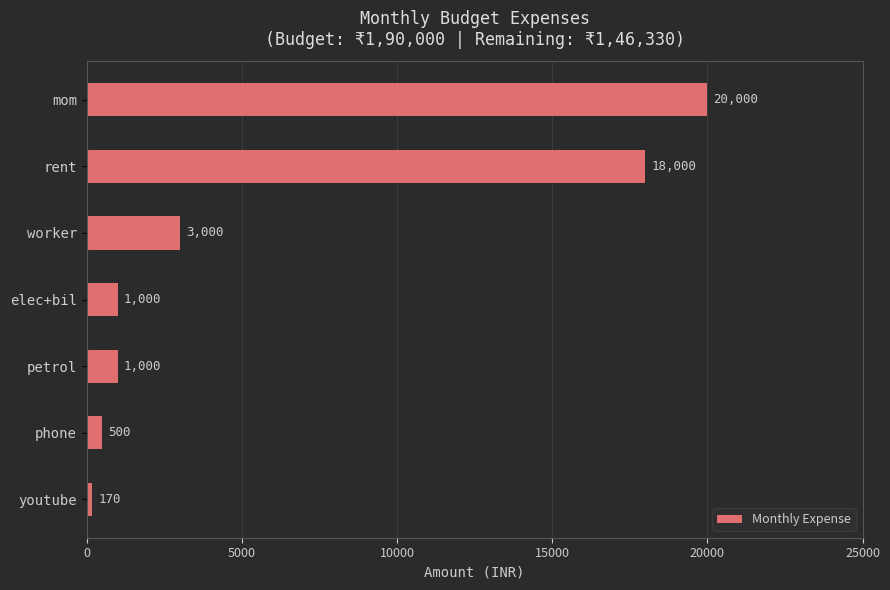

What is the label of the 2nd bar from the bottom?

phone